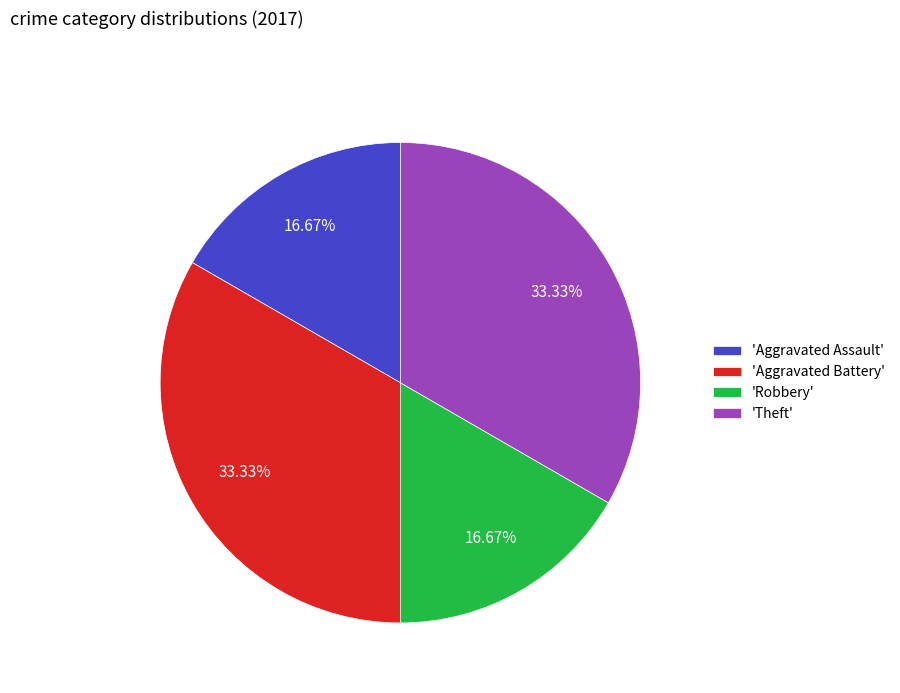

Is 'Theft' the majority of the pie?

No